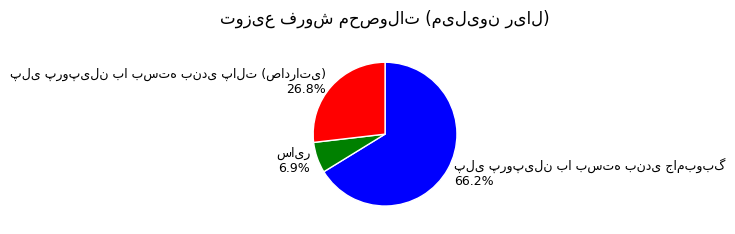

Is there any slice that represents more than half of the pie?

Yes